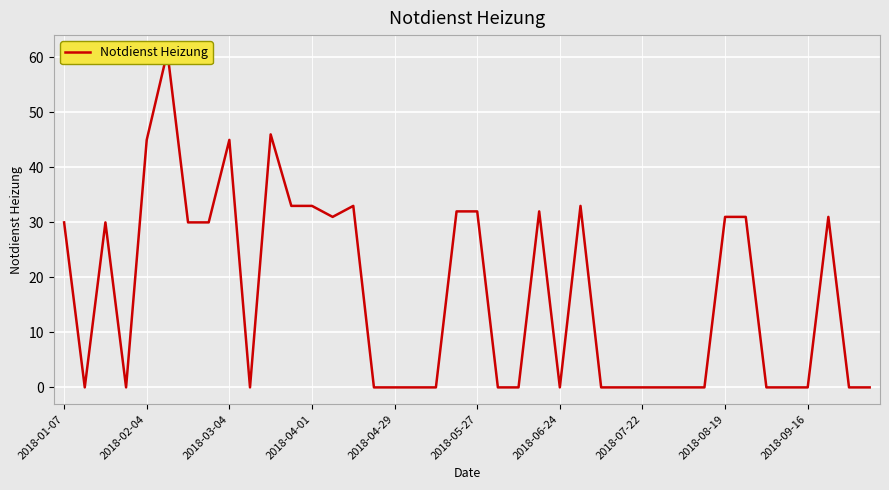

True or false: the data shows 14 at 2018-04-01.

False